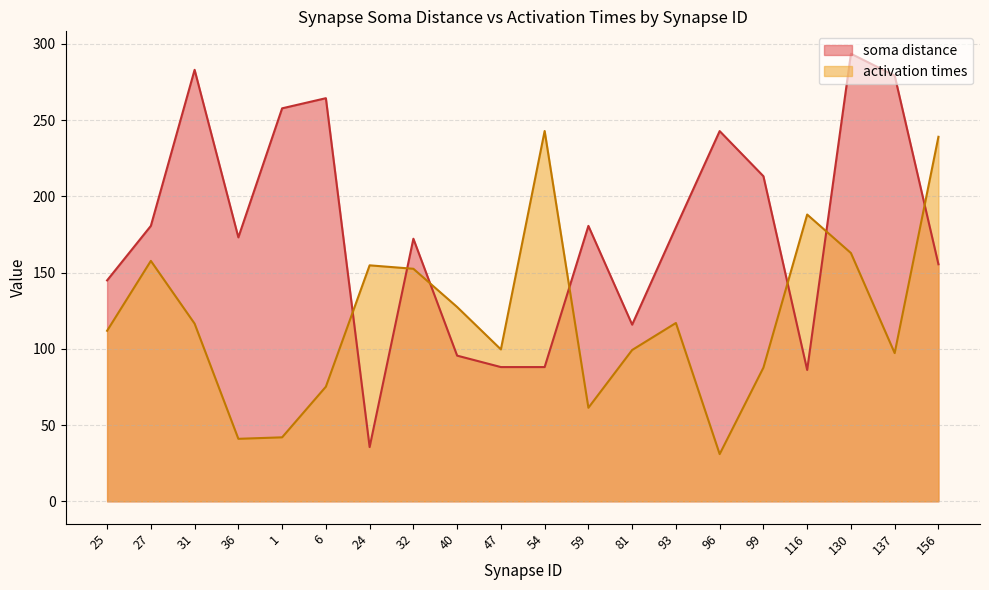

Does the chart display data point markers on the line(s)?

No